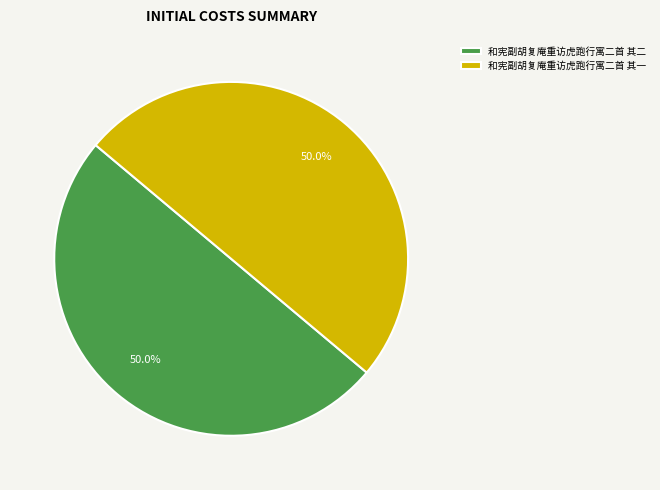

What percentage do 和宪副胡复庵重访虎跑行寓二首 其一 and 和宪副胡复庵重访虎跑行寓二首 其二 together represent?

100.0%